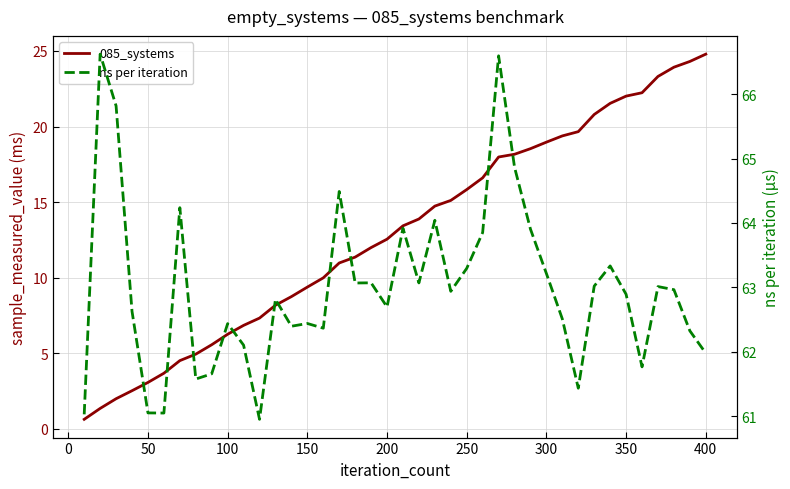

What are all the series names shown in the legend?

085_systems, ns per iteration